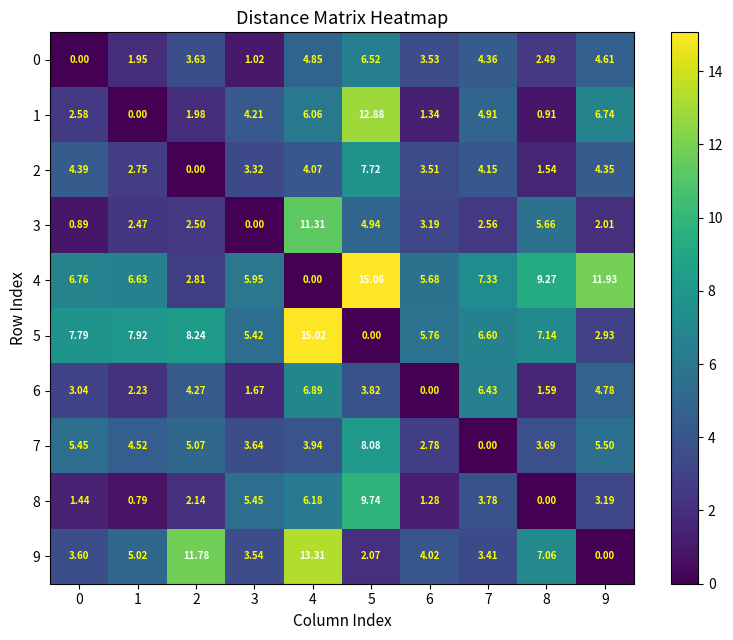

Is the value of 5 at 9 greater than the value of 2 at 1?

Yes